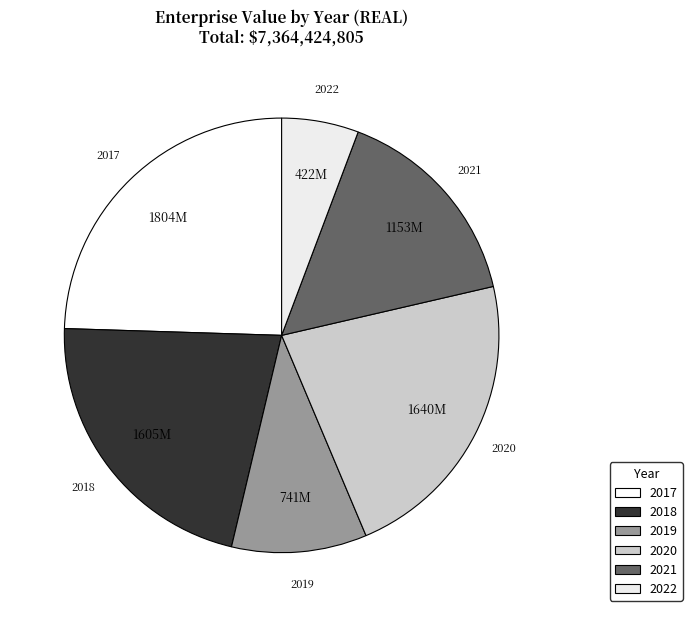

How many slices are in this pie chart?

6